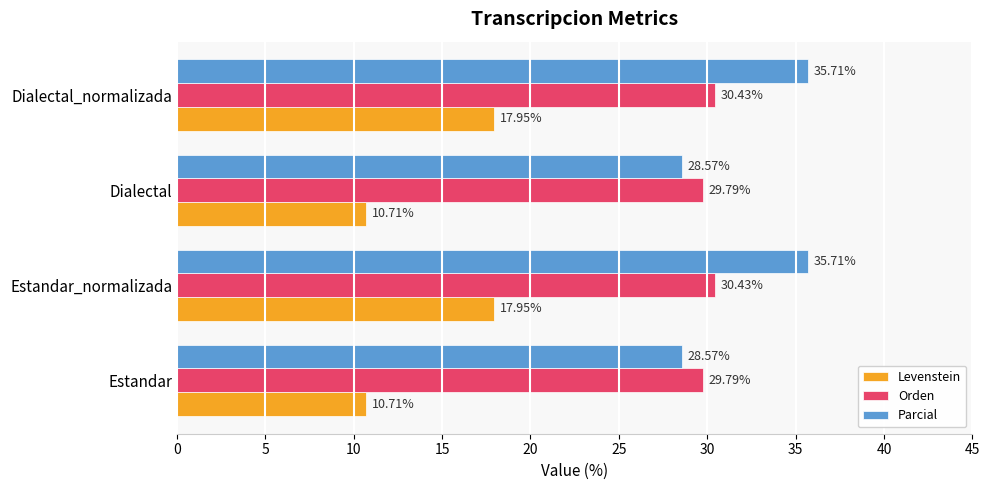

What is the difference between the second highest and second lowest values in the Orden series?

0.6